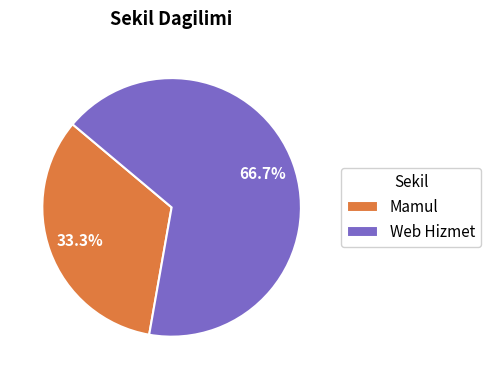

Is the sum of Mamul and Web Hizmet greater than half?

Yes